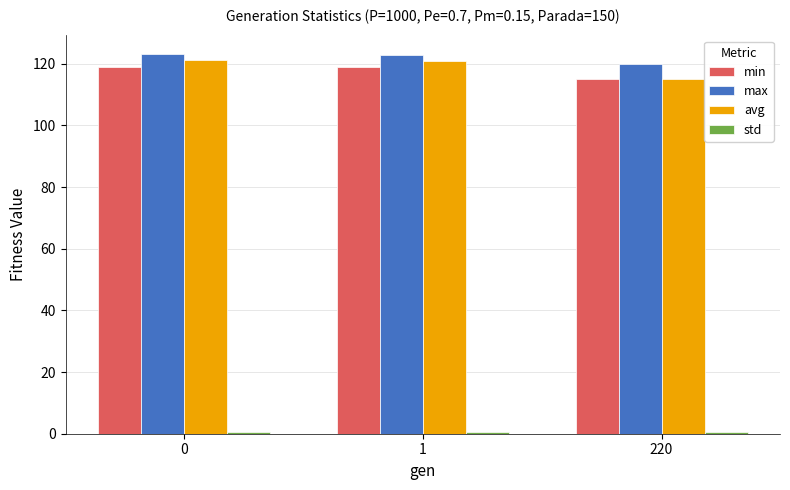

True or false: max has a value of 119.9 at 220.

True